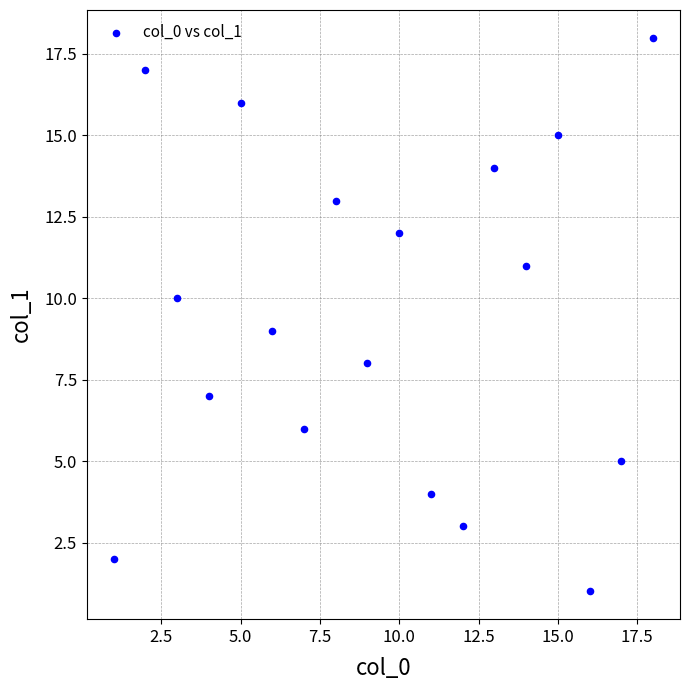

What is the range of Y values (max minus min)?

17